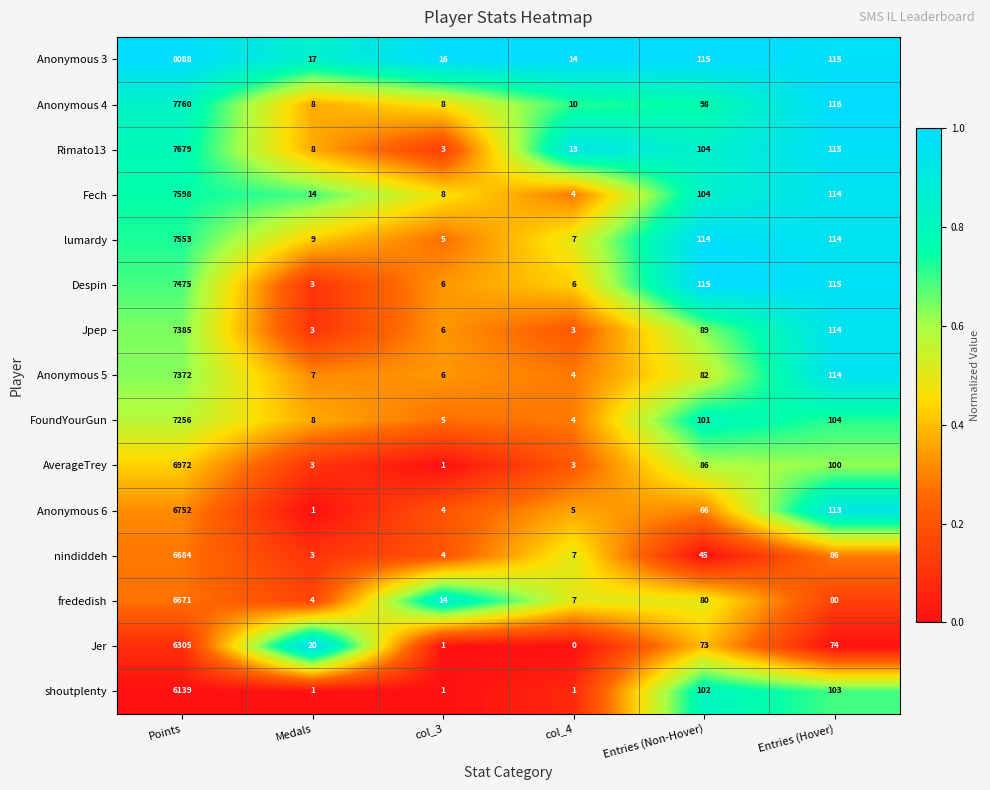

What is the greatest value displayed?

8088